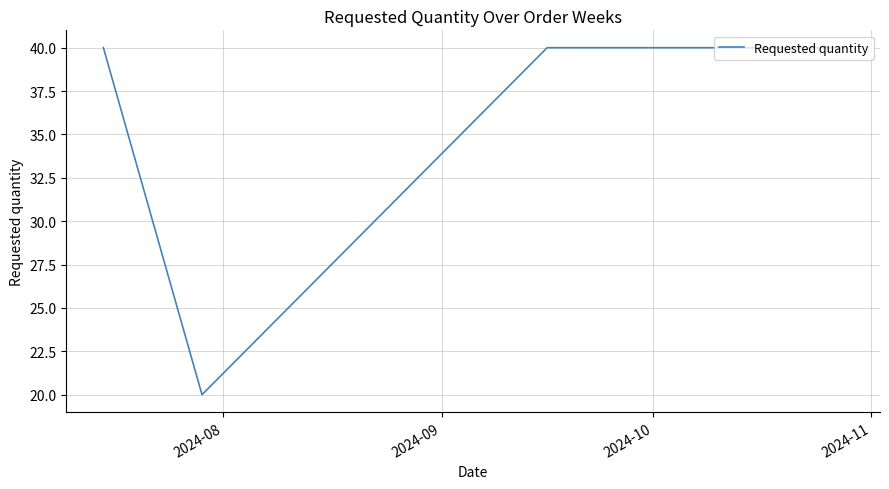

What is the difference between the second highest and minimum values?

20